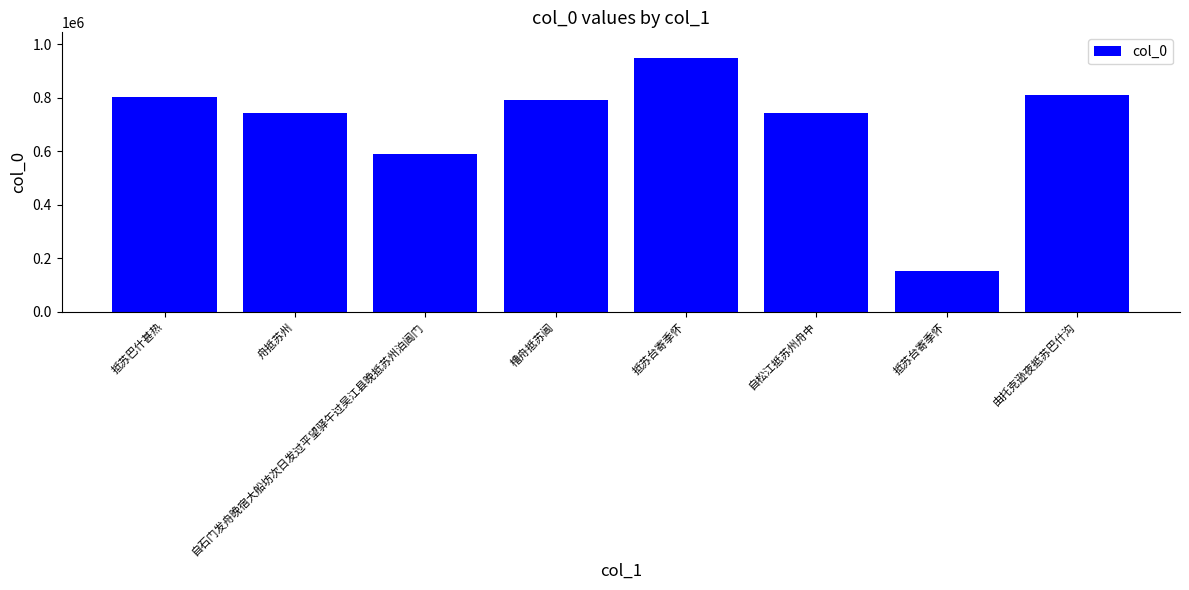

What is the sum of the values at 抵苏台寄季怀 and 自石门发舟晚宿大船坊次日发过平望驿午过吴江县晚抵苏州泊阊门?

1539173